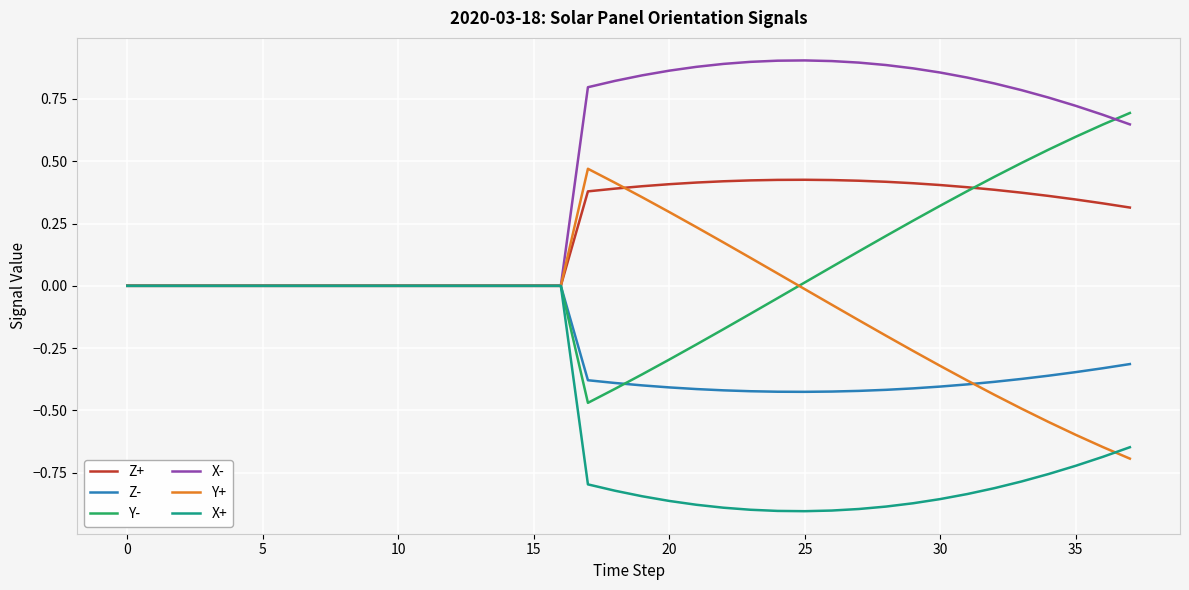

List the series in order of their overall mean, lowest first.

X+, Z-, Y+, Y-, Z+, X-